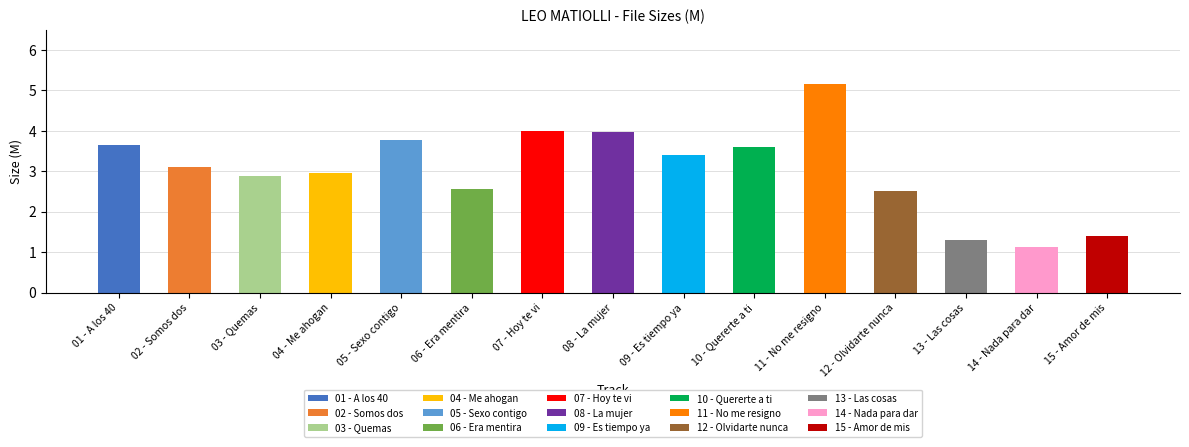

Which category has the lowest value across all series?

14 - Nada para dar